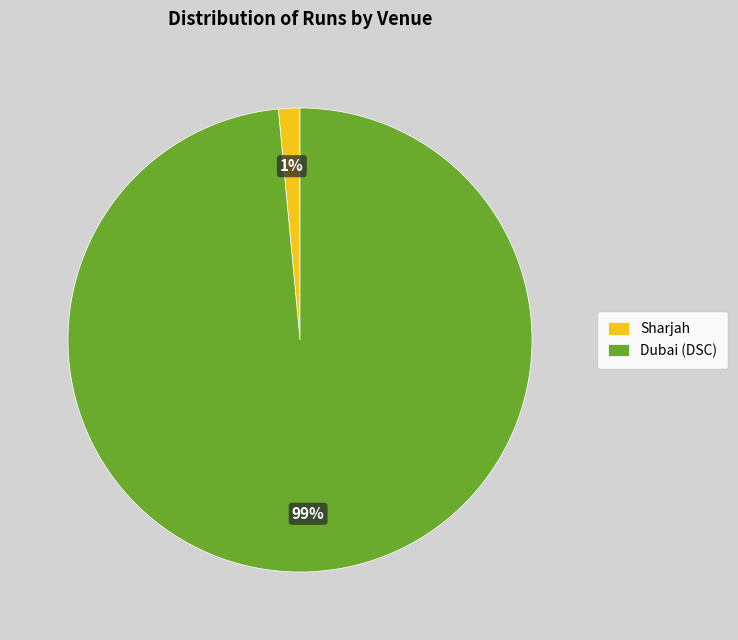

Count the number of slices in the pie.

2